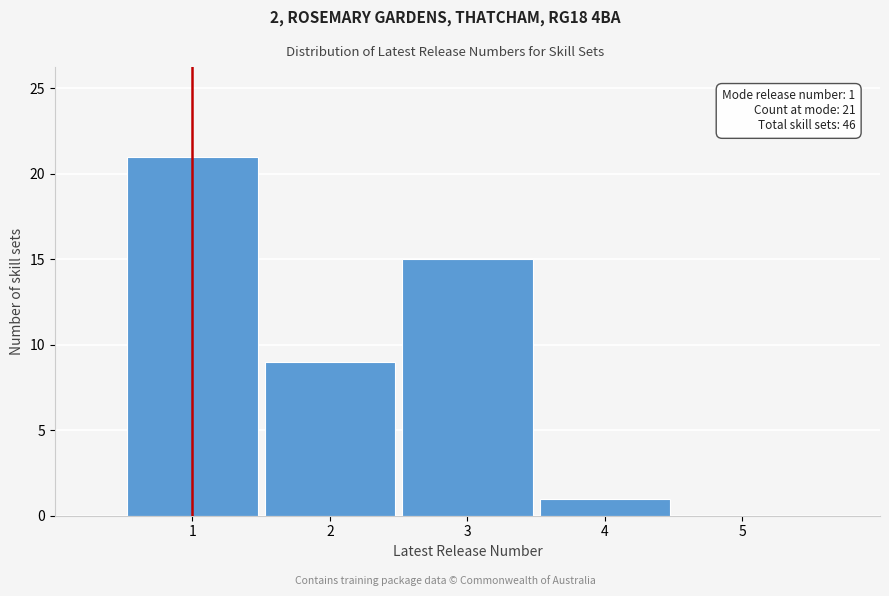

Reading right to left, list all the values displayed in this chart.

5=0	4=1	3=15	2=9	1=21